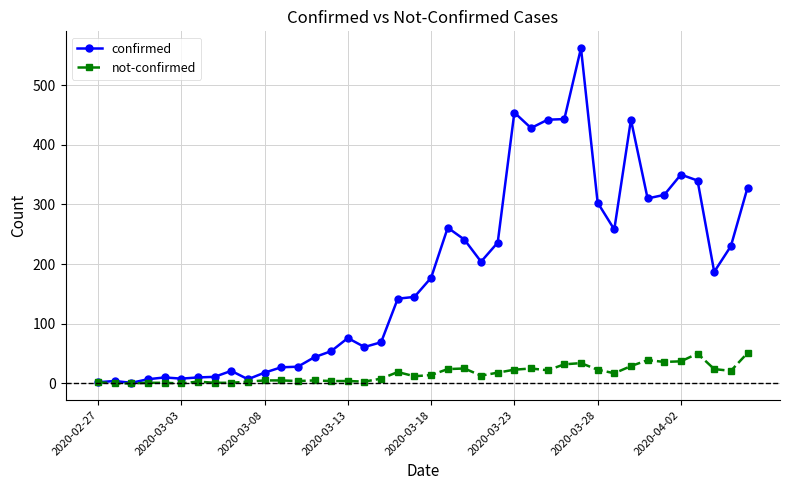

How many data points does each series have?

40